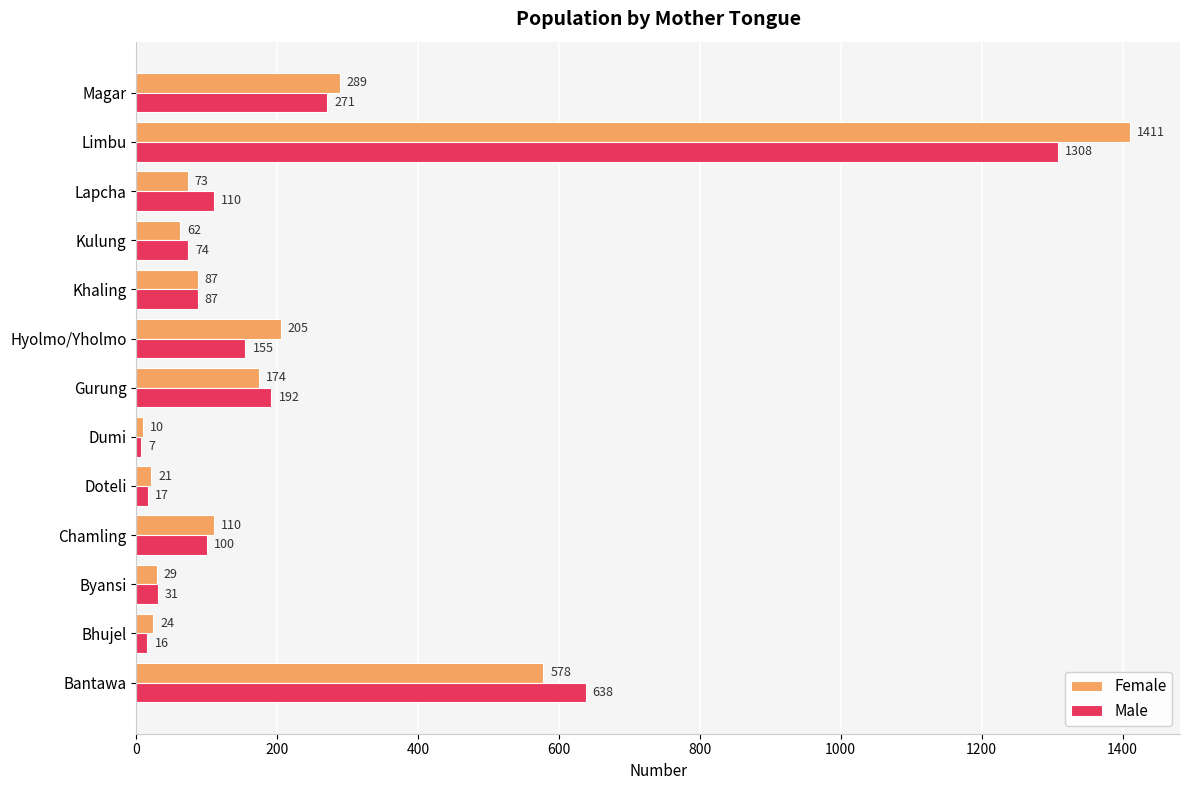

Is it true that Female equals 21 at Doteli?

True